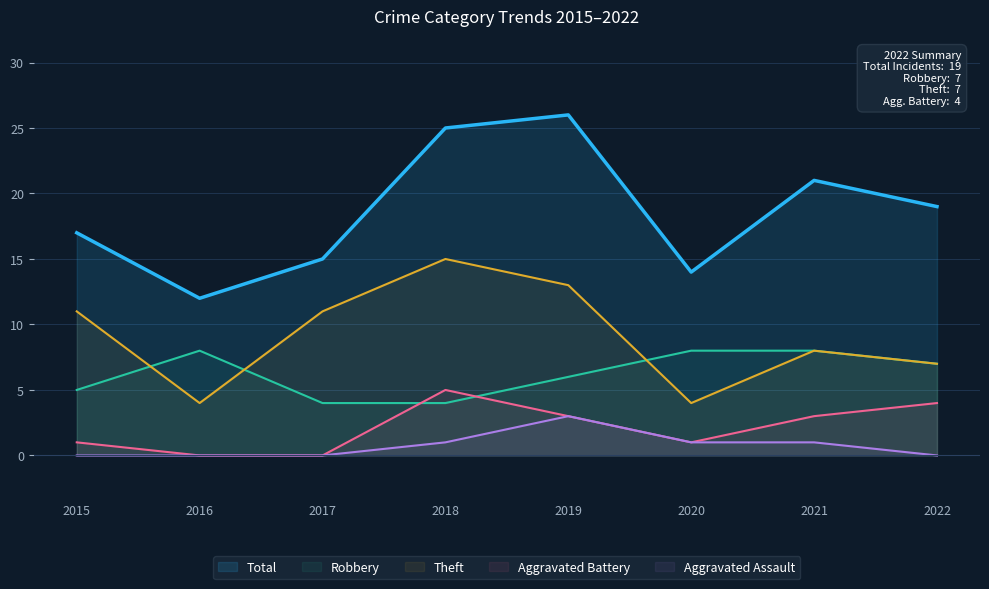

True or false: Robbery has a value of 7 at 2022.

True